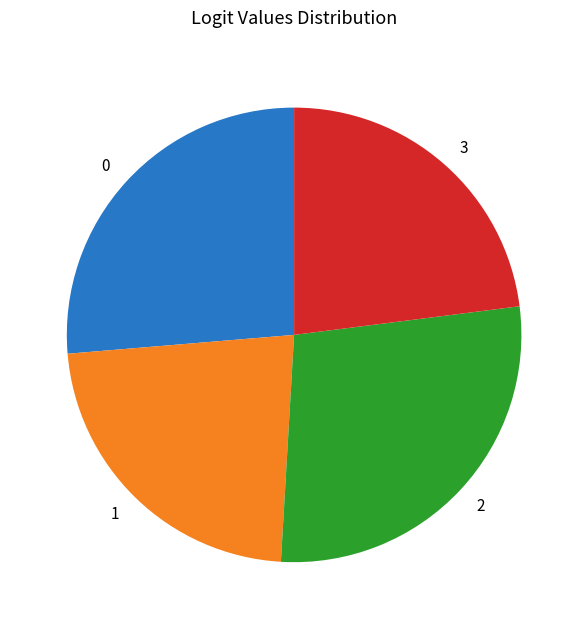

Combined, do 2 and 3 account for over 50%?

Yes